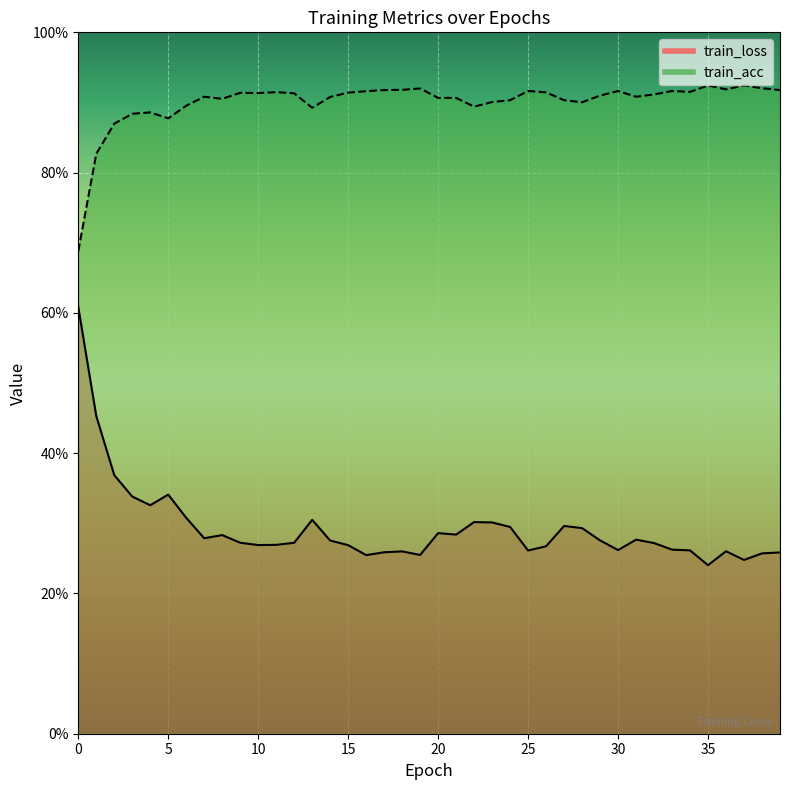

True or false: train_acc and train_loss cross at least once.

False